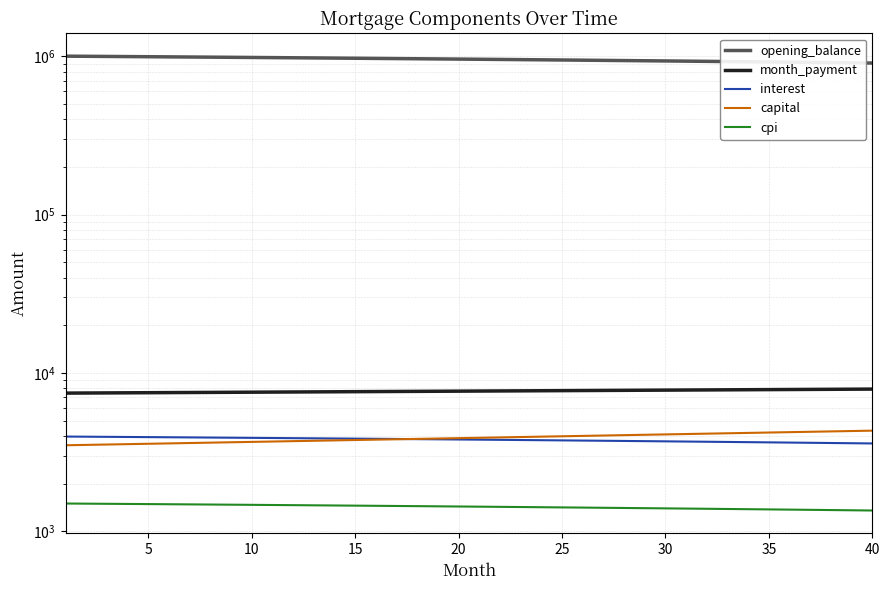

True or false: capital has more than 1 interior local peaks.

False